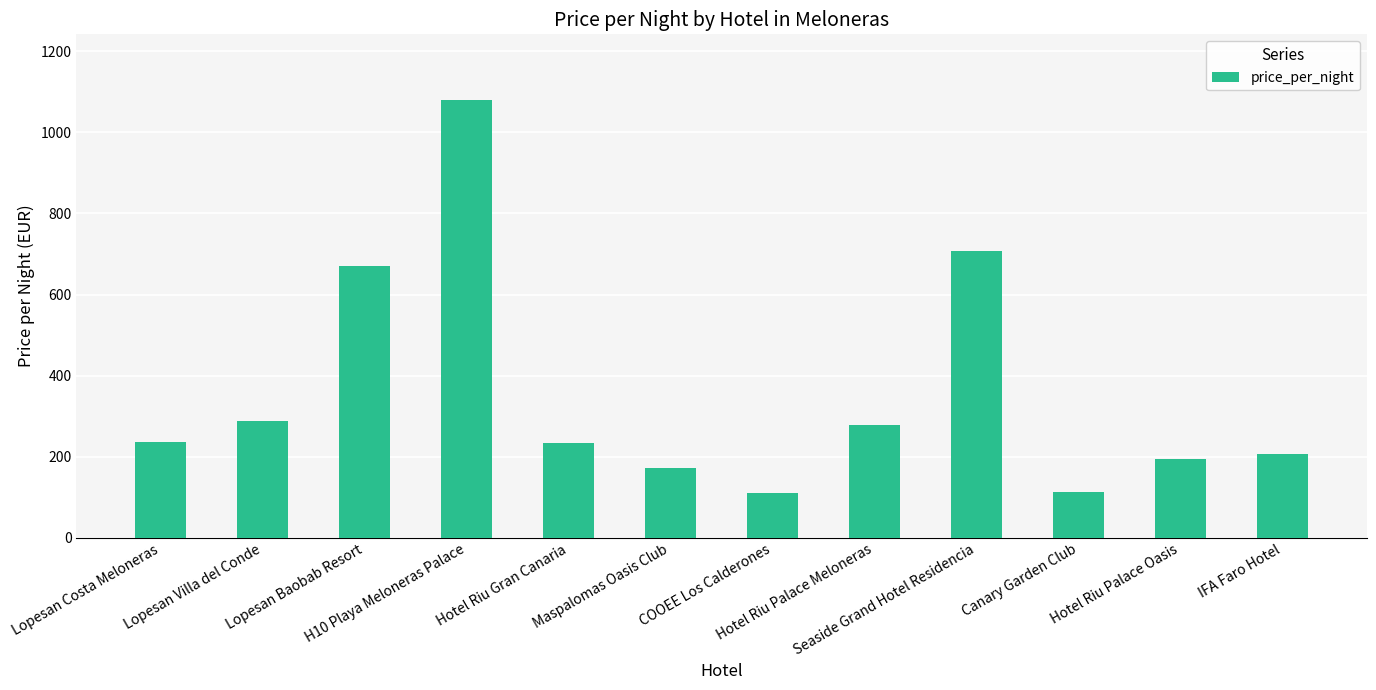

What is the difference between the maximum and minimum values?

970